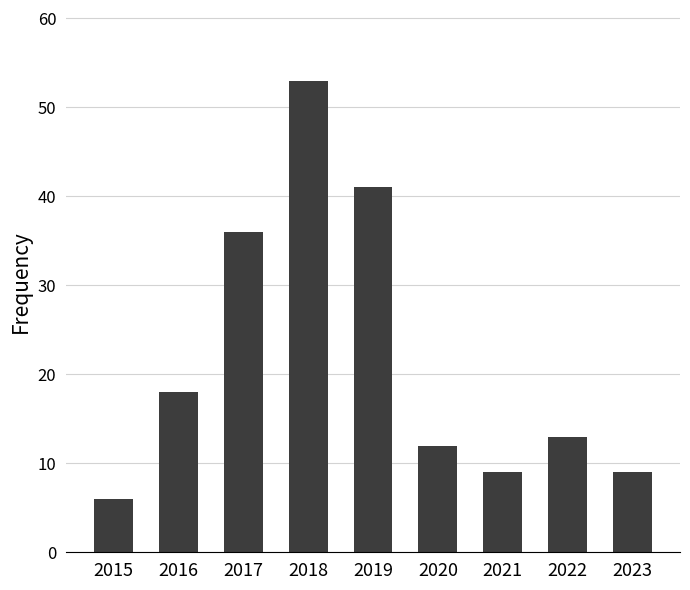

At which label is the value closest to 29?

2017